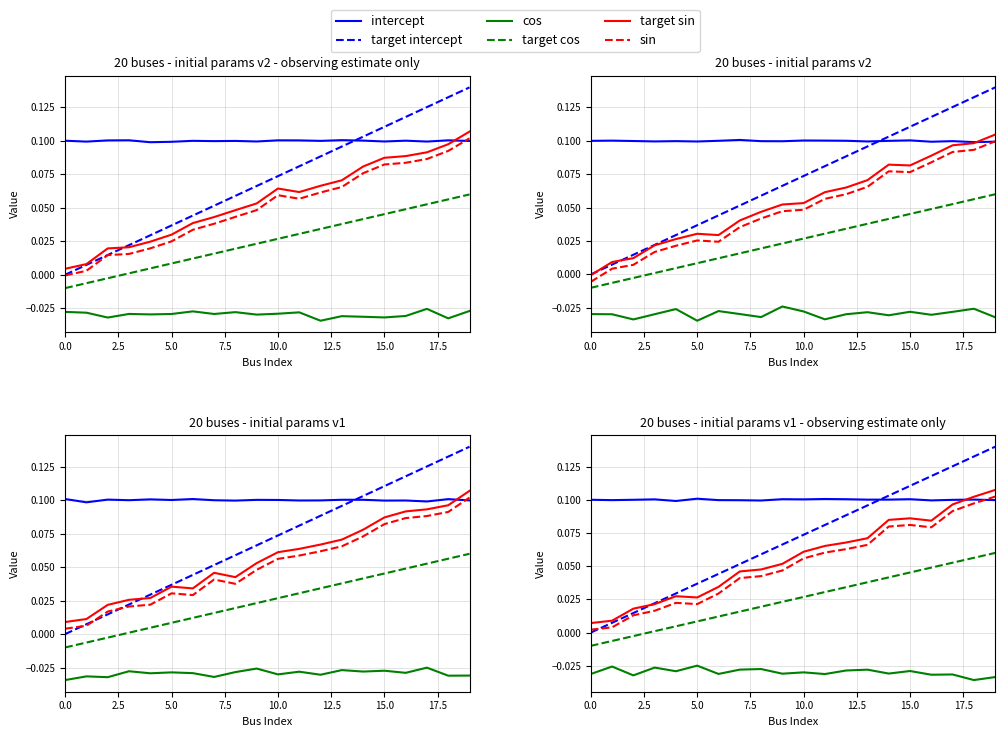

The value of target cos at 9 is 0.0. True or false?

True